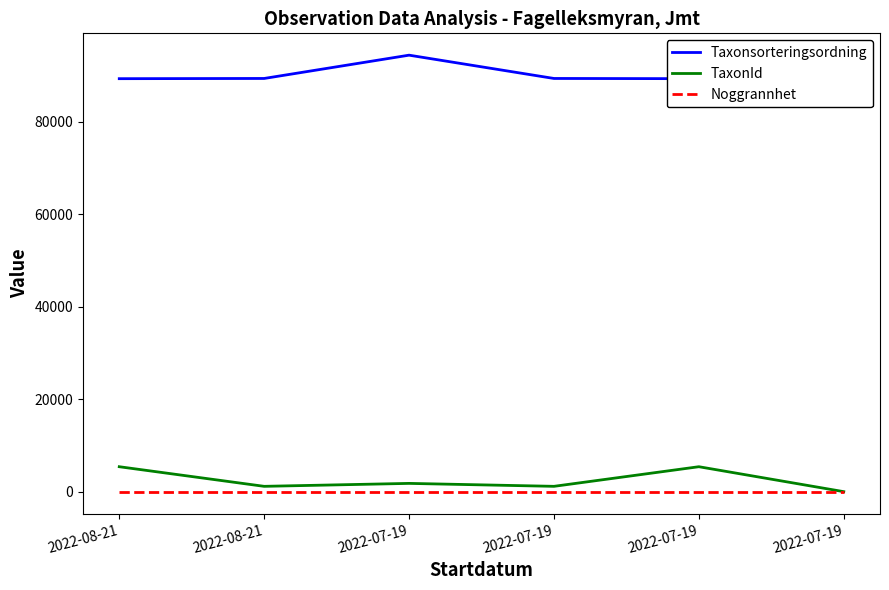

What is the value of the Taxonsorteringsordning point at the 6th from the left?

94440